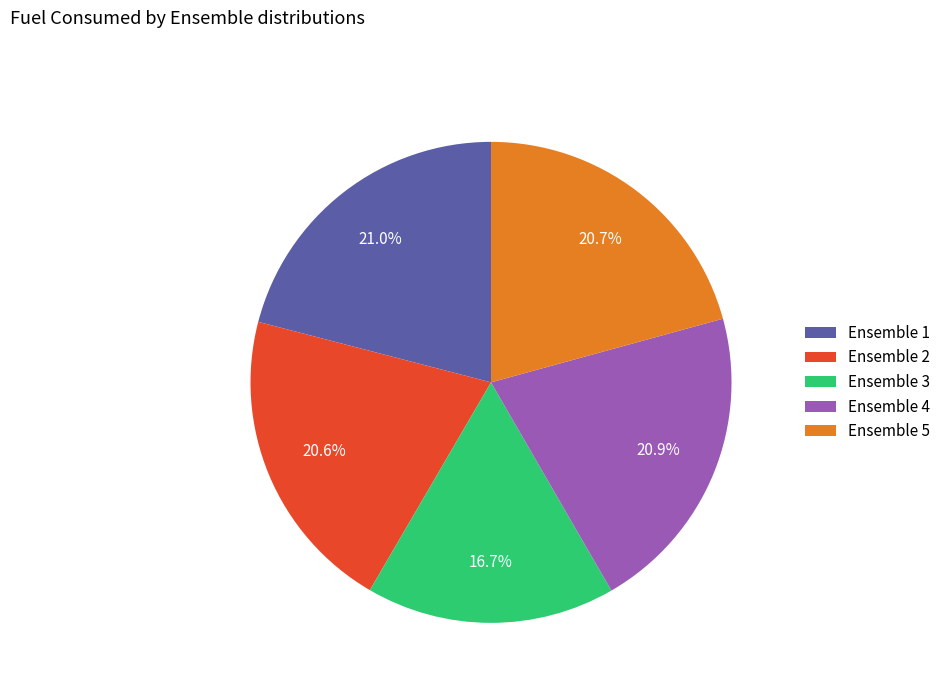

How many slices are in this pie chart?

5